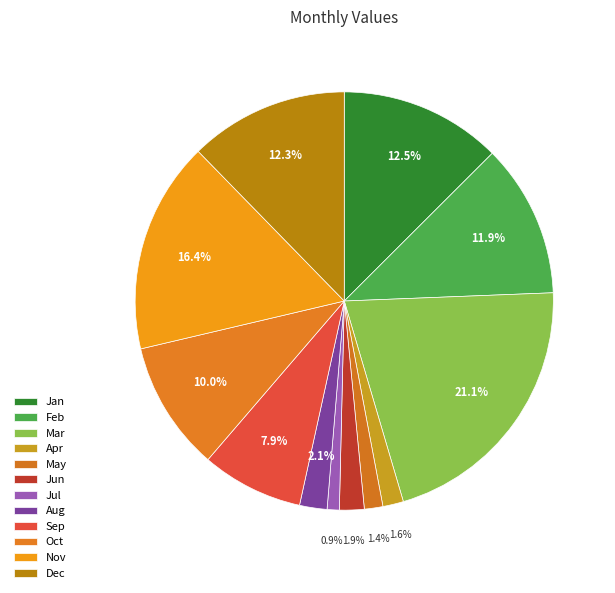

How many segments does this pie chart have?

12